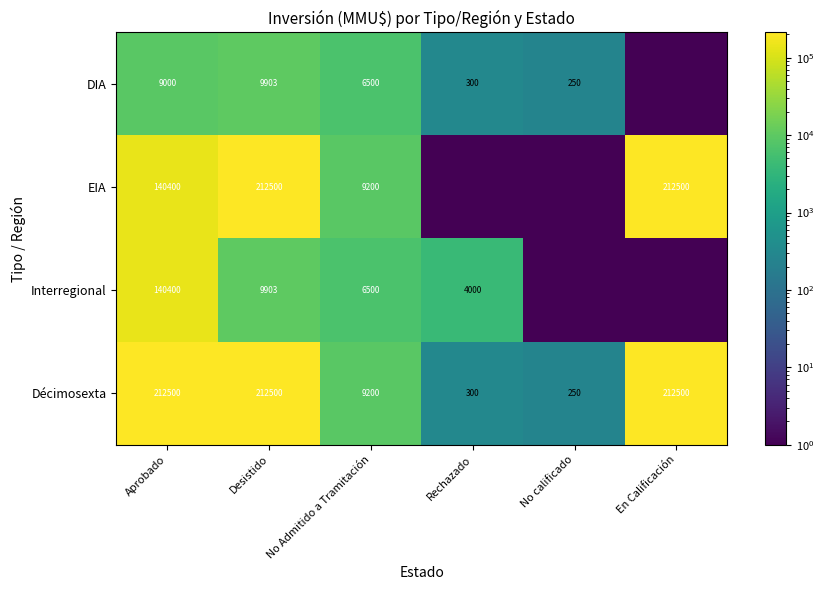

What is the sum of the Décimosexta values at No Admitido a Tramitación and Desistido?

221700.0